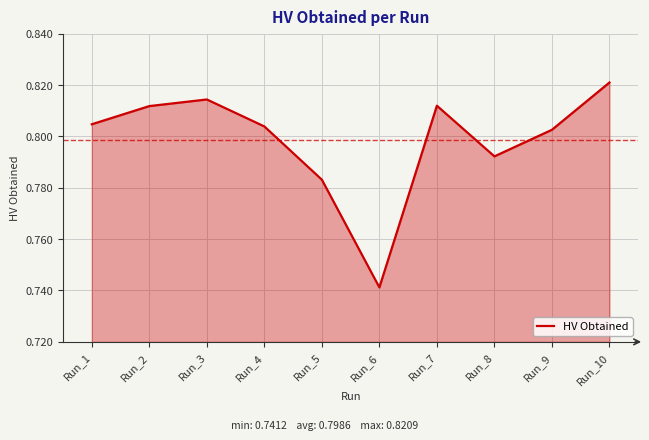

Between Run_8 and Run_7, which is larger?

Run_7